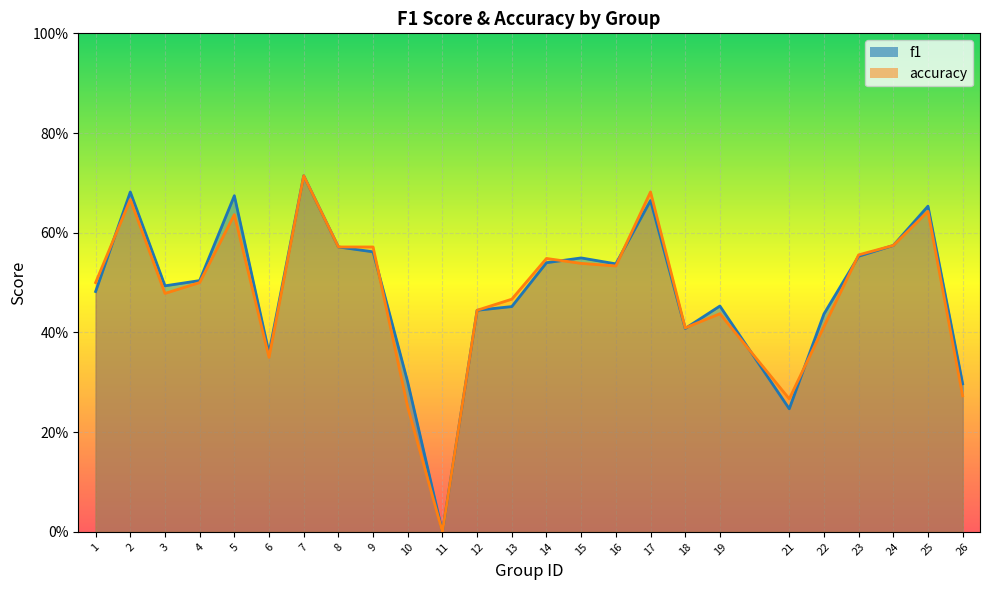

List the labels in order of f1 value, smallest first.

11, 21, 26, 10, 6, 18, 22, 12, 13, 19, 1, 3, 4, 16, 14, 15, 23, 9, 8, 24, 25, 17, 5, 2, 7